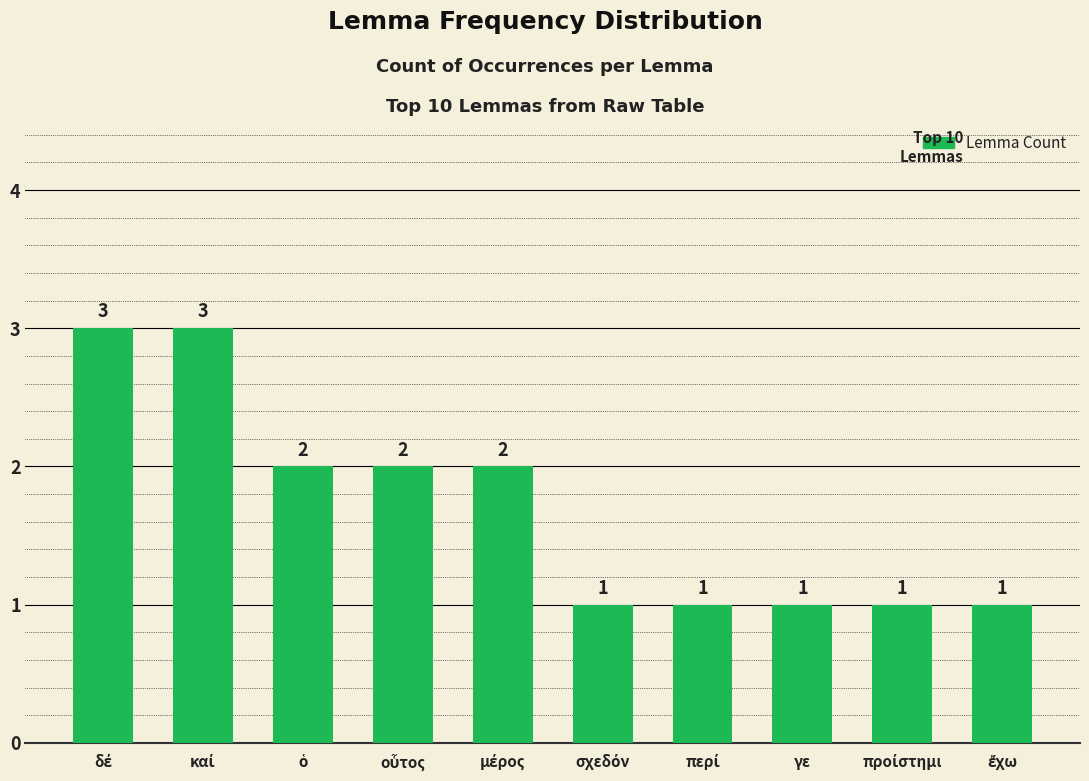

How many values are between 1 and 2?

8